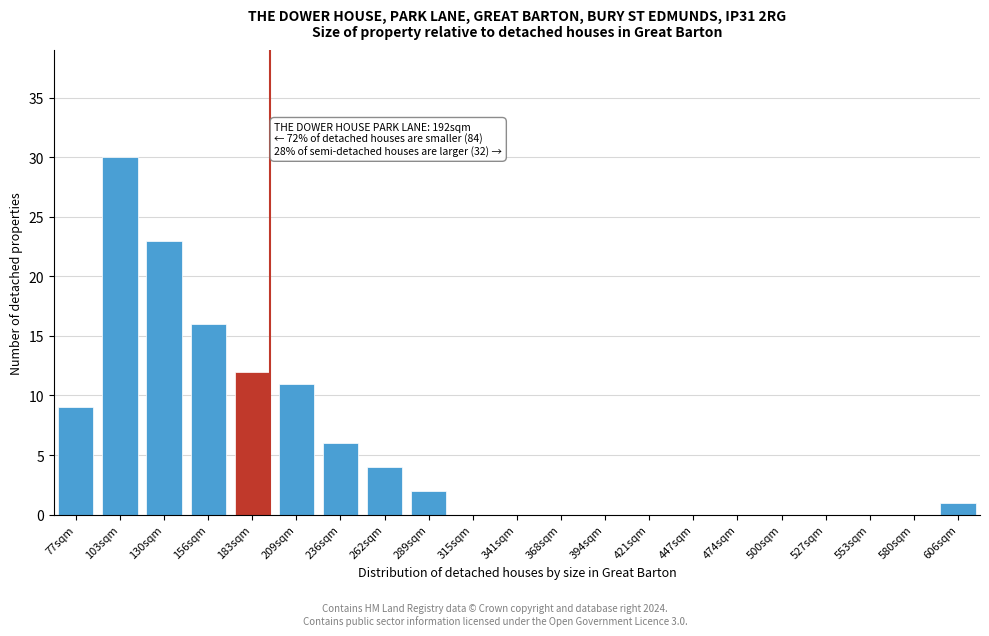

Reading right to left, extract all data points from this chart.

606sqm=1	580sqm=0	553sqm=0	527sqm=0	500sqm=0	474sqm=0	447sqm=0	421sqm=0	394sqm=0	368sqm=0	341sqm=0	315sqm=0	289sqm=2	262sqm=4	236sqm=6	209sqm=11	183sqm=12	156sqm=16	130sqm=23	103sqm=30	77sqm=9